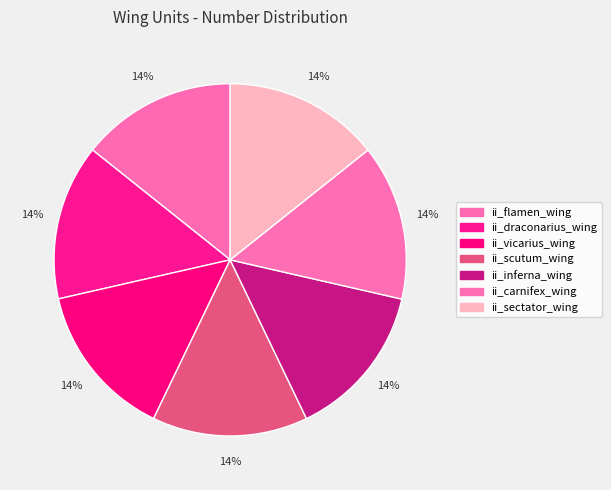

How many slices are in this pie chart?

7